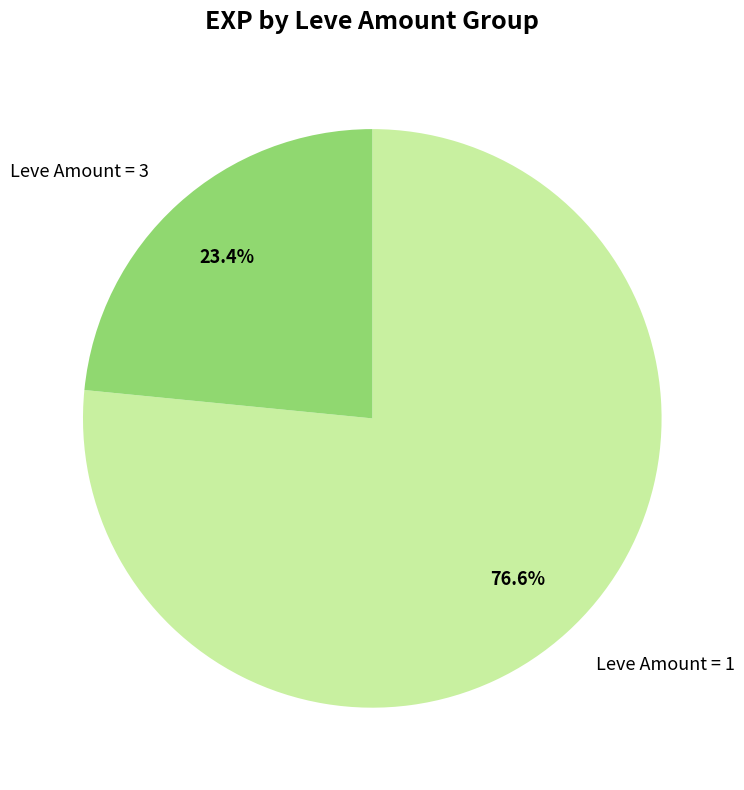

Which slice is the smallest?

Leve Amount = 3